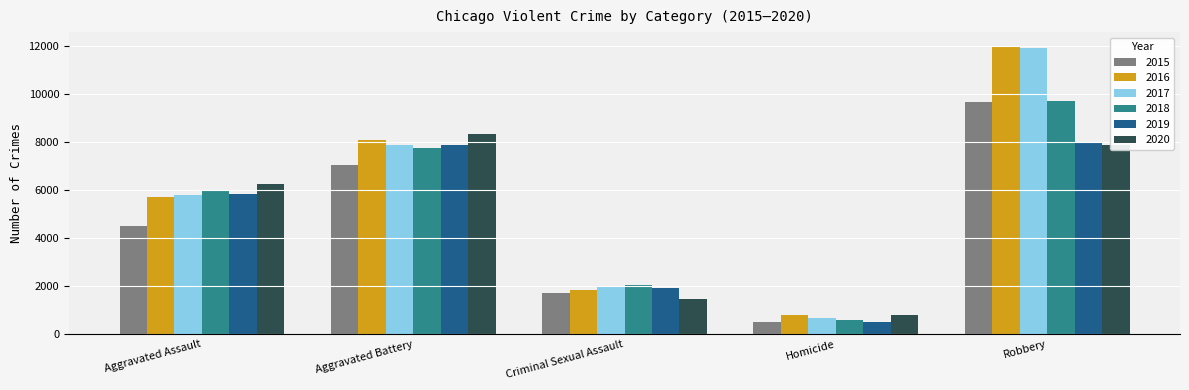

Rank the categories by 2015 value from lowest to highest.

Homicide, Criminal Sexual Assault, Aggravated Assault, Aggravated Battery, Robbery